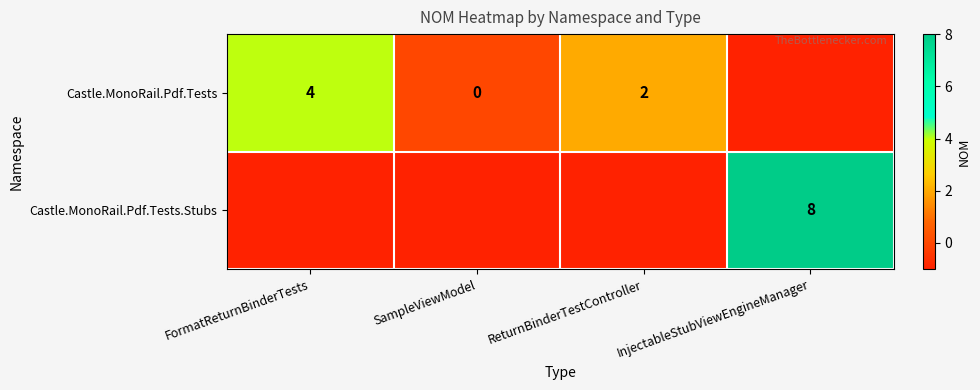

True or false: Castle.MonoRail.Pdf.Tests.Stubs has a value of 8 at InjectableStubViewEngineManager.

True